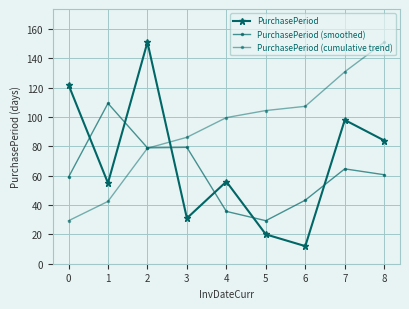

Does the chart have visible grid lines?

Yes